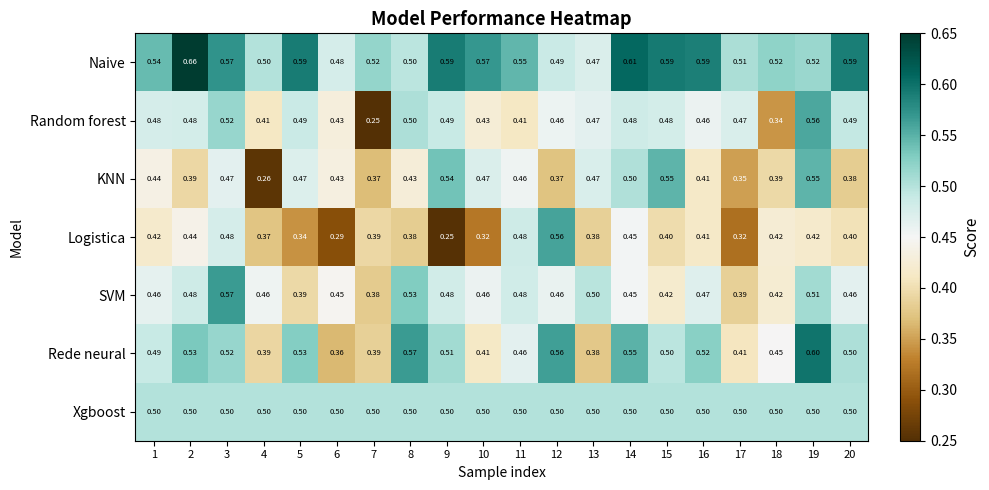

At 1, list the series in order from largest to smallest.

Naive, Xgboost, Rede neural, Random forest, SVM, KNN, Logistica